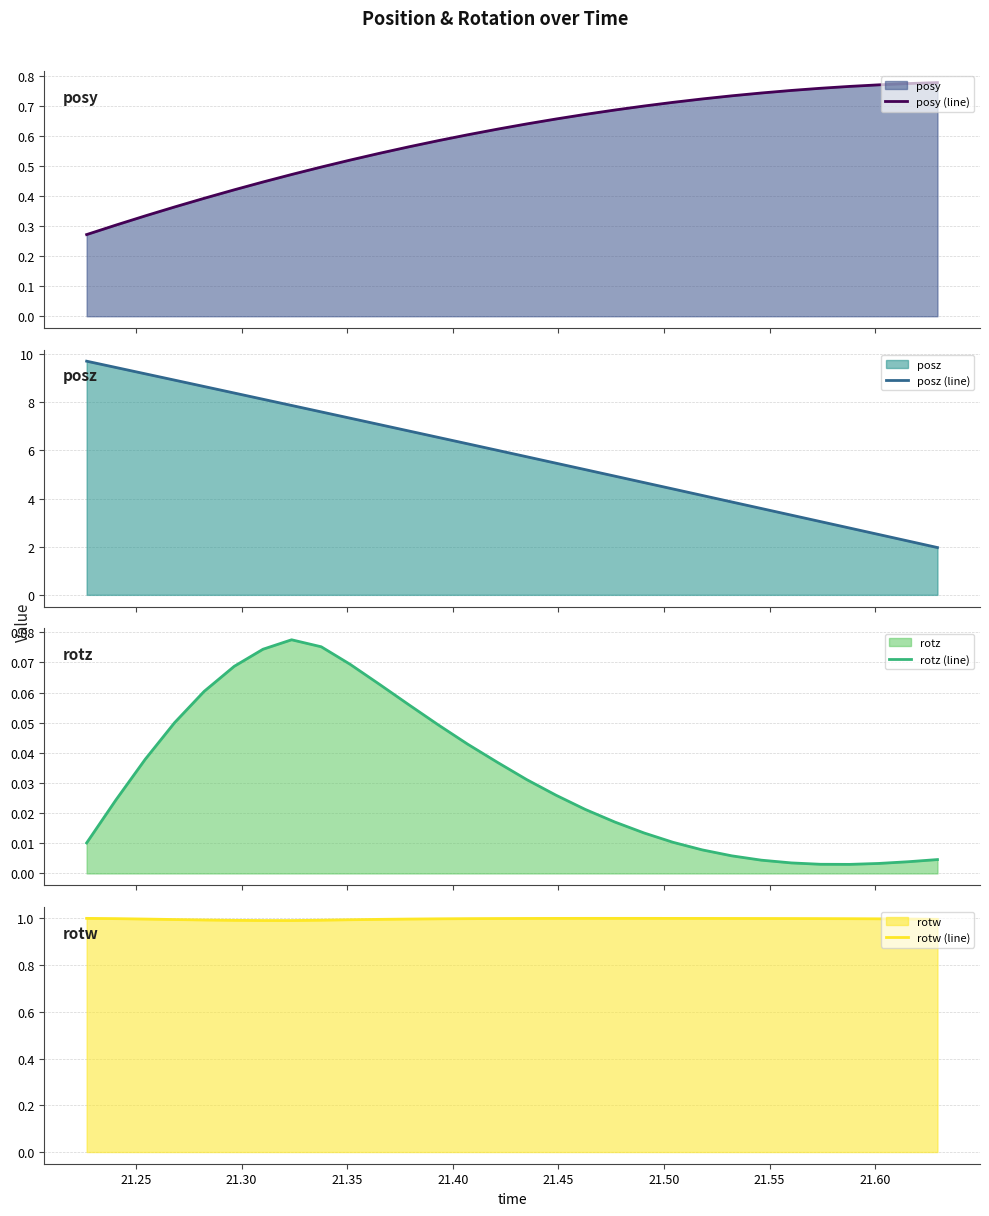

What is the minimum value for posz (line)?

2.0